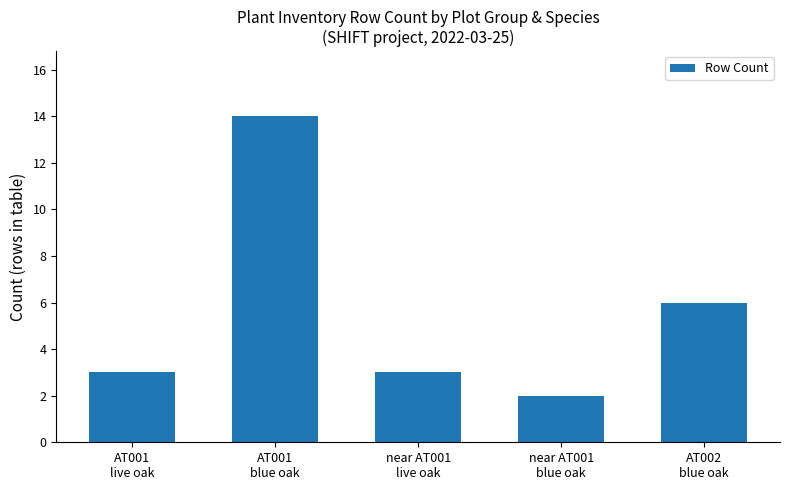

At which label is the value closest to 8?

AT002
blue oak